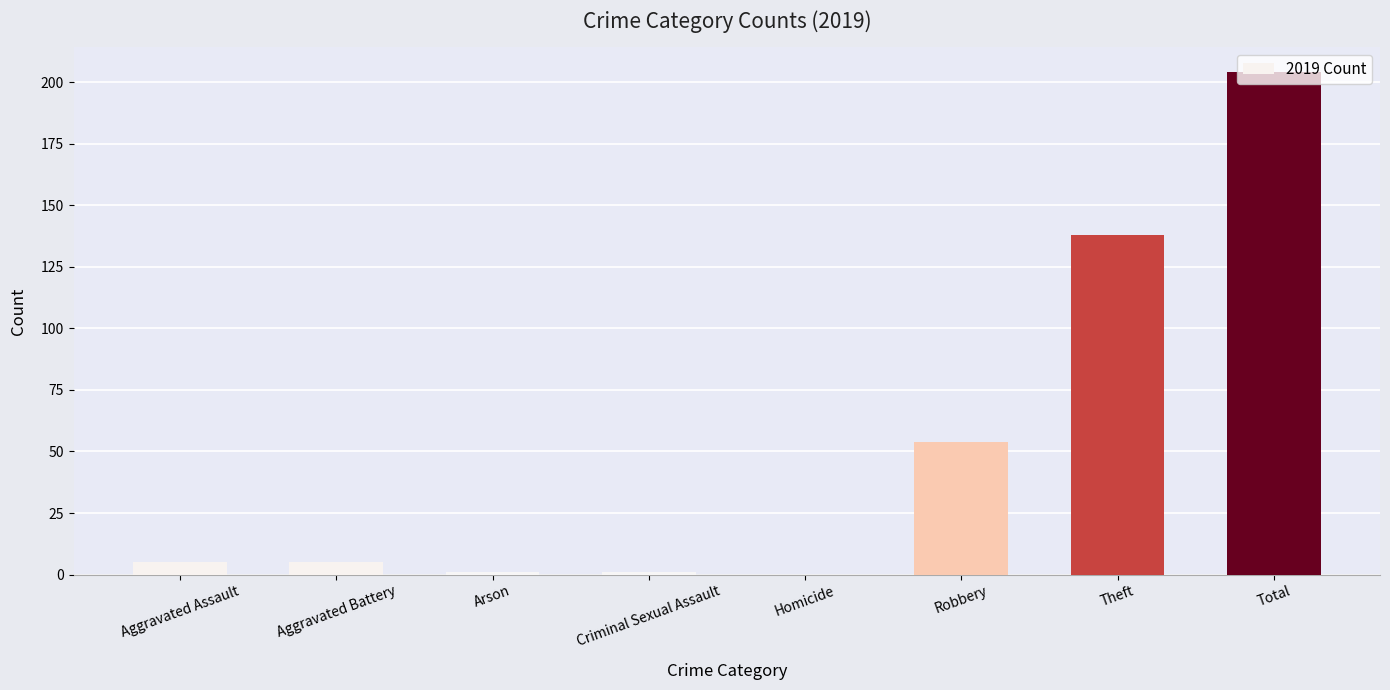

Reading left to right, extract all data points from this chart.

5	5	1	1	0	54	138	204